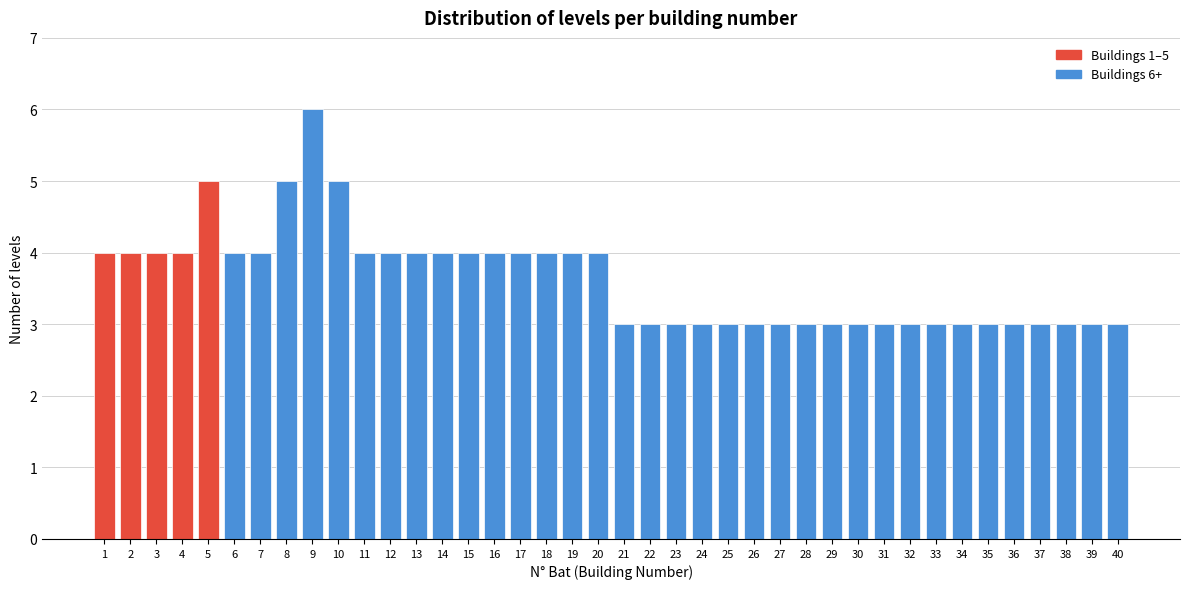

True or false: the data shows 3 at 39.

True